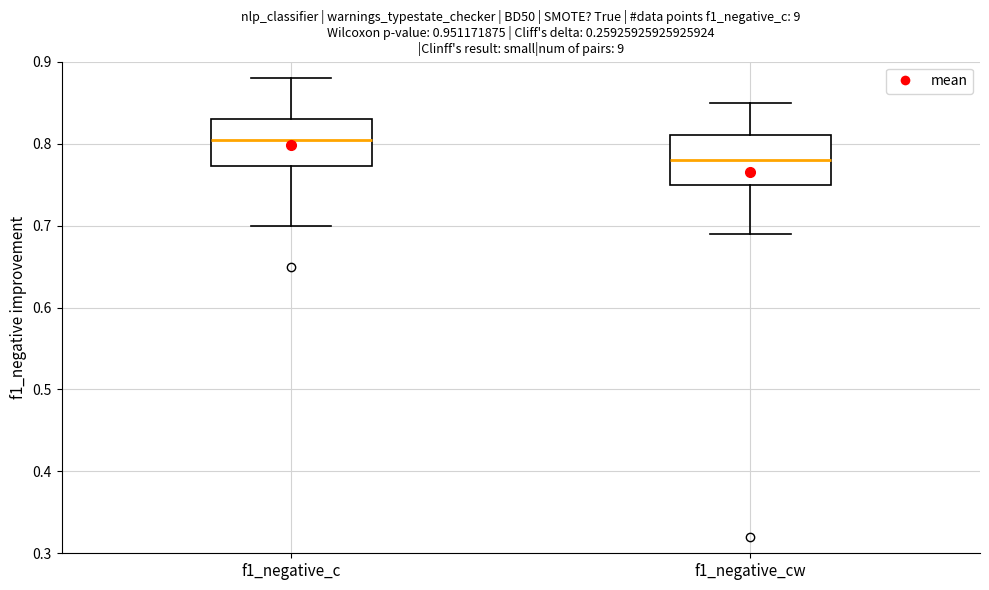

Reading left to right, read every box against the y-axis: the position of its median line, the range the box covers, and the ends of its whiskers. The values are not printed on the chart, so give them approximately, as read against the axis.

f1_negative_c: median 0.81, box 0.77 to 0.83, whiskers 0.70 to 0.88
f1_negative_cw: median 0.78, box 0.75 to 0.81, whiskers 0.69 to 0.85